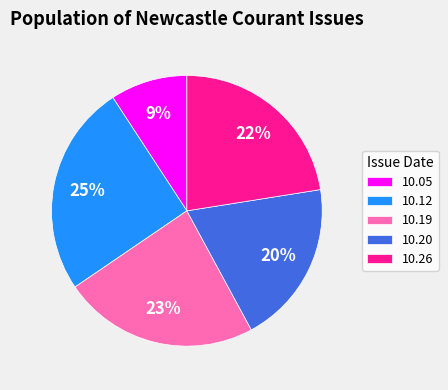

The 10.05 slice represents 15% of the pie. True or false?

False